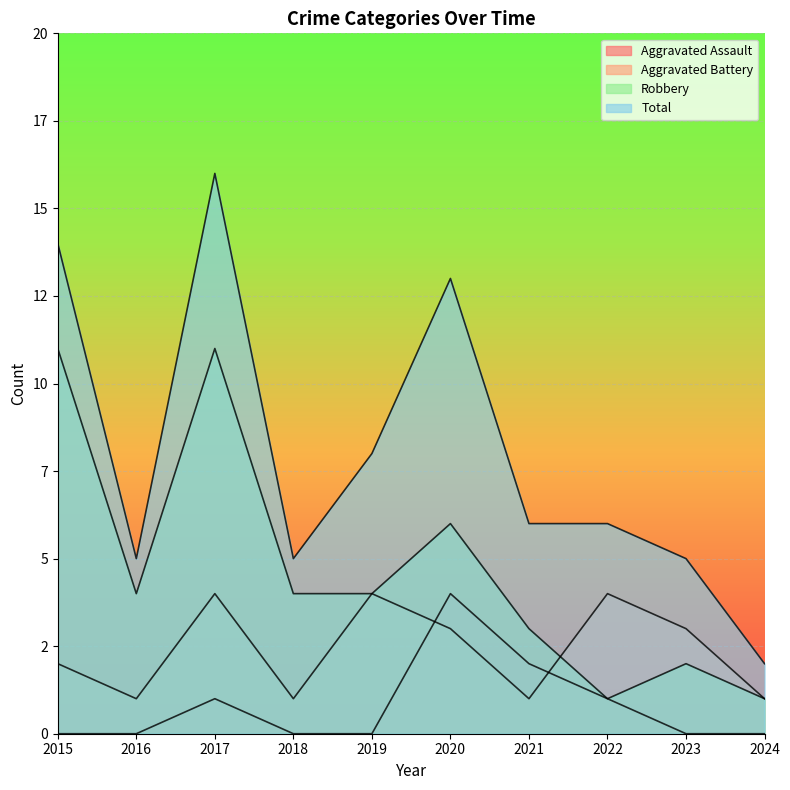

What is the lowest value of the Robbery series?

1